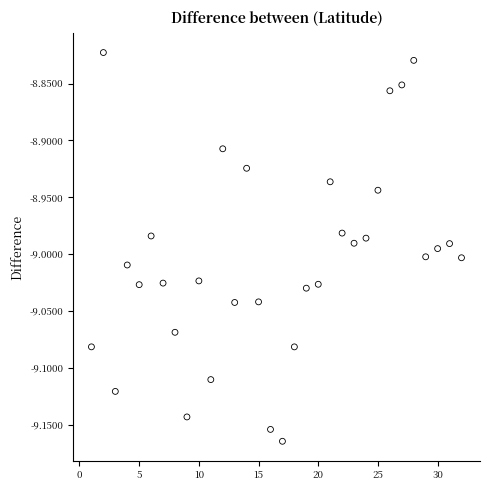

What is the range of X values (max minus min)?

31.0